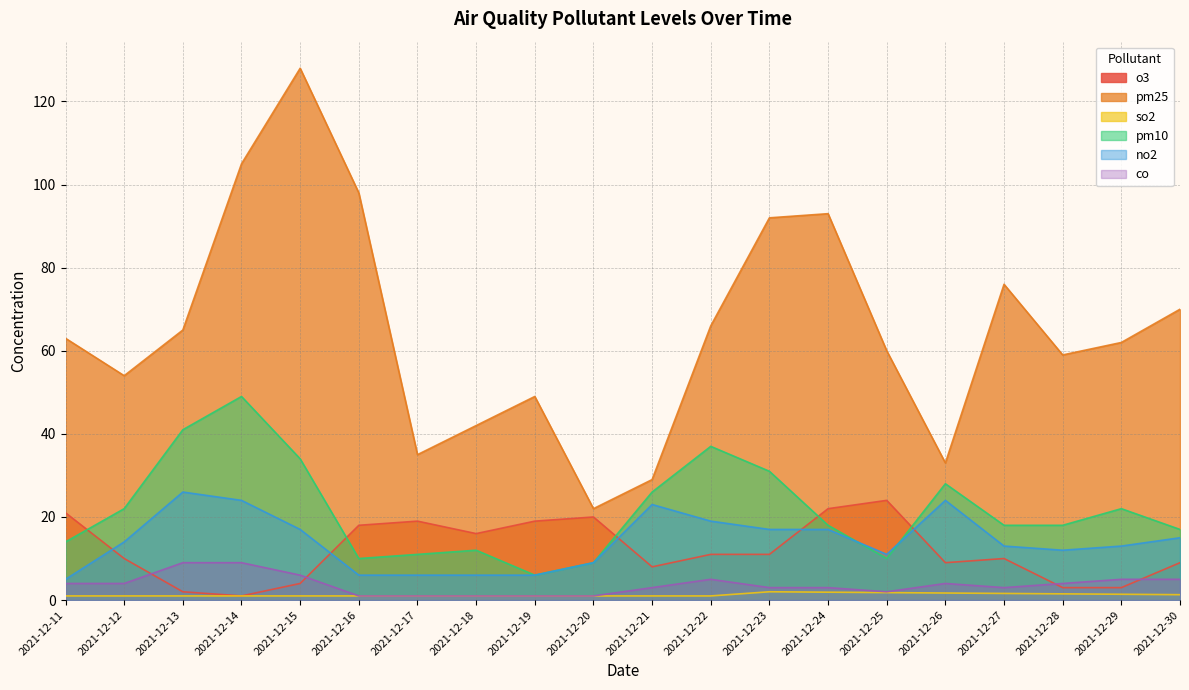

What is the total value across all series at 2021-12-28?

97.5